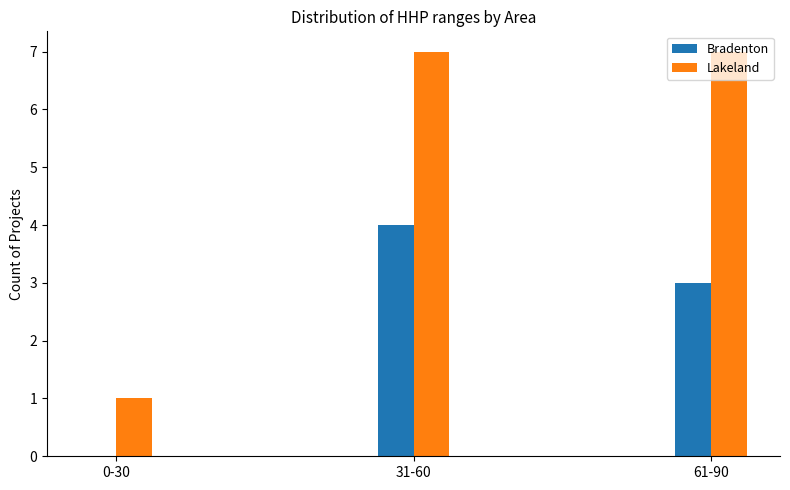

What is the sum of all Lakeland values?

15